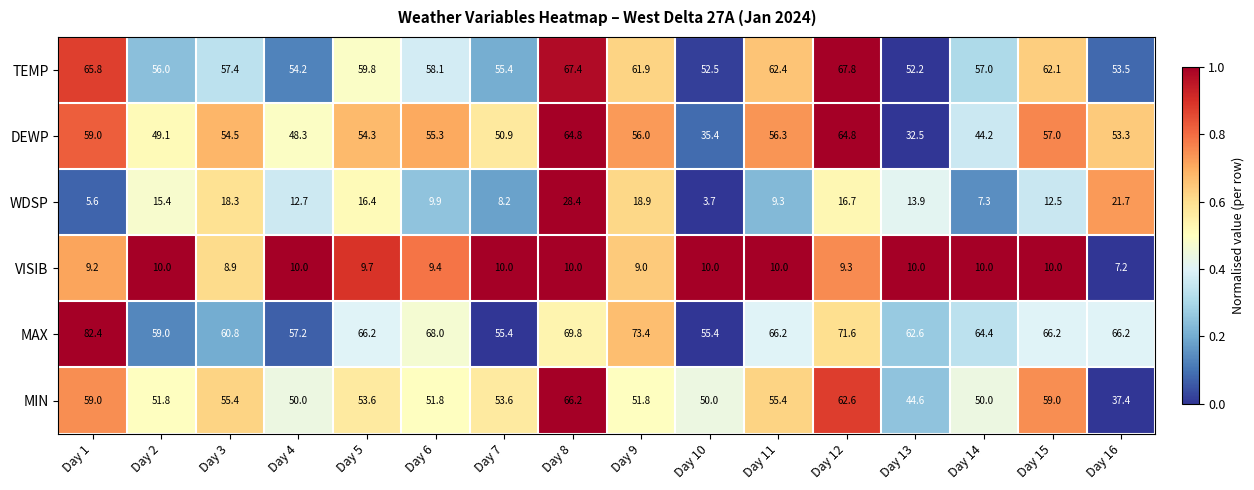

Is it true that TEMP equals 52.2 at Day 13?

True